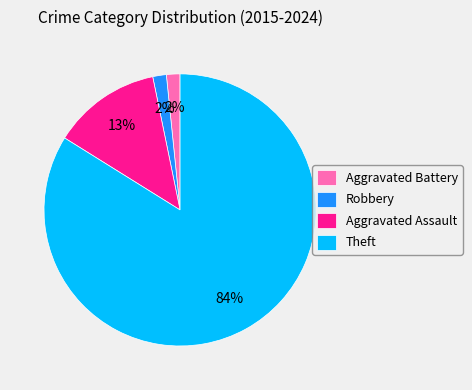

Is there any slice that represents more than half of the pie?

Yes